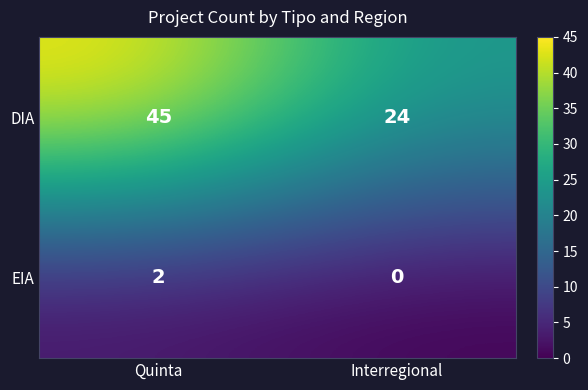

How many categories are shown in the chart?

2